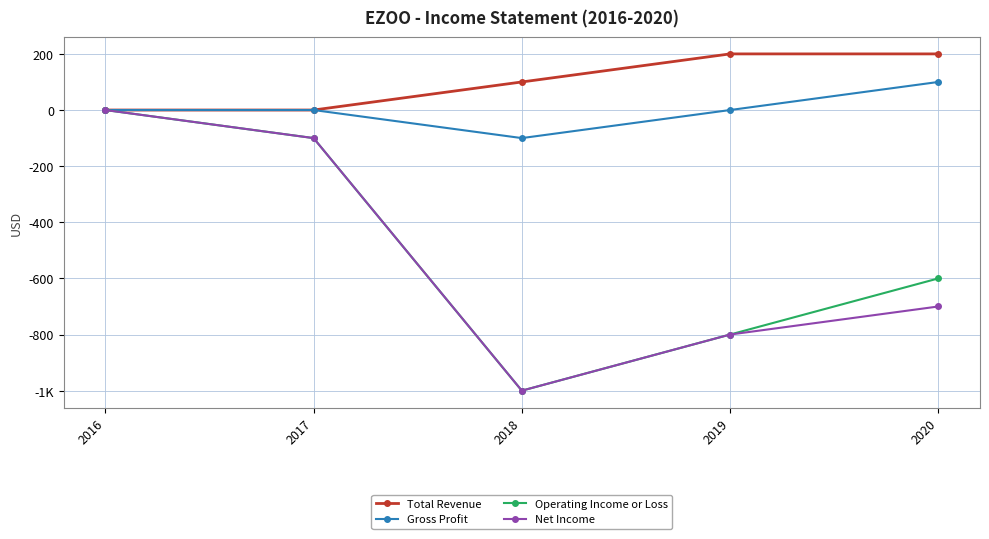

What are all the series names shown in the legend?

Total Revenue, Gross Profit, Operating Income or Loss, Net Income